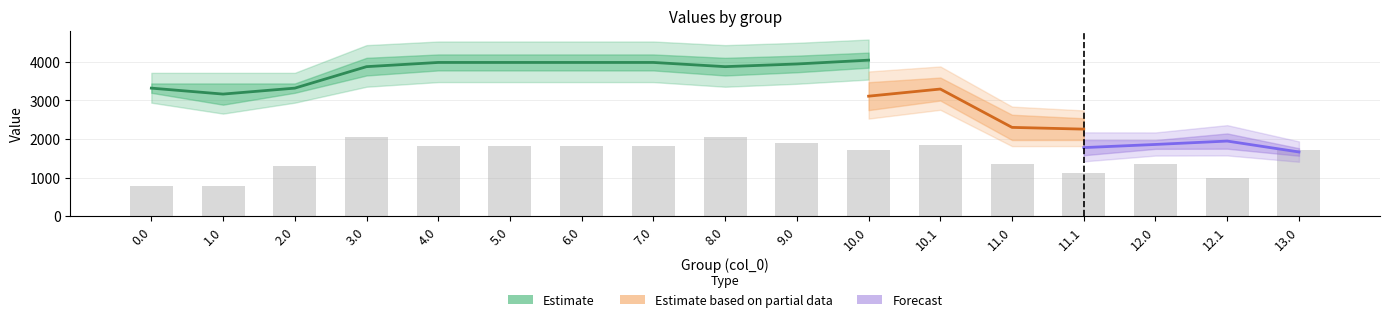

True or false: col_23 has a value of 935.4 at 9.0.

False